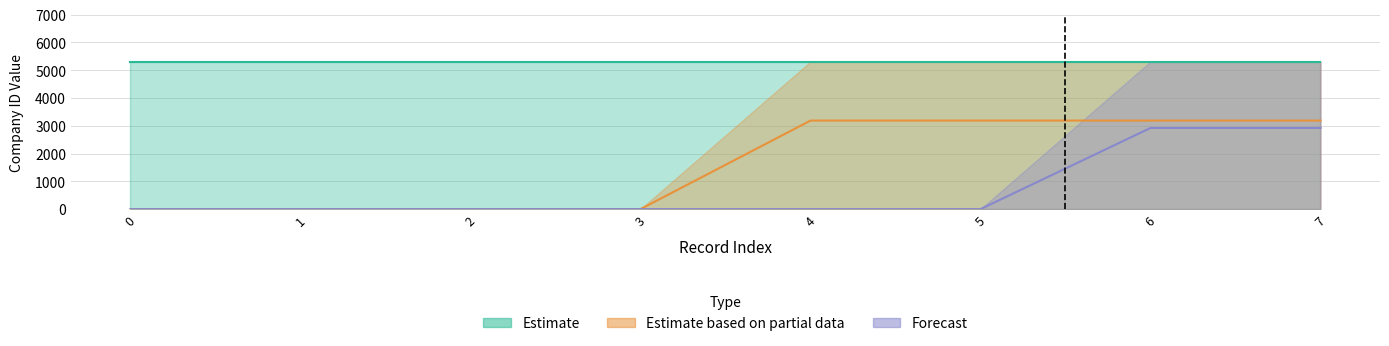

True or false: Forecast and Estimate based on partial data cross at least once.

False